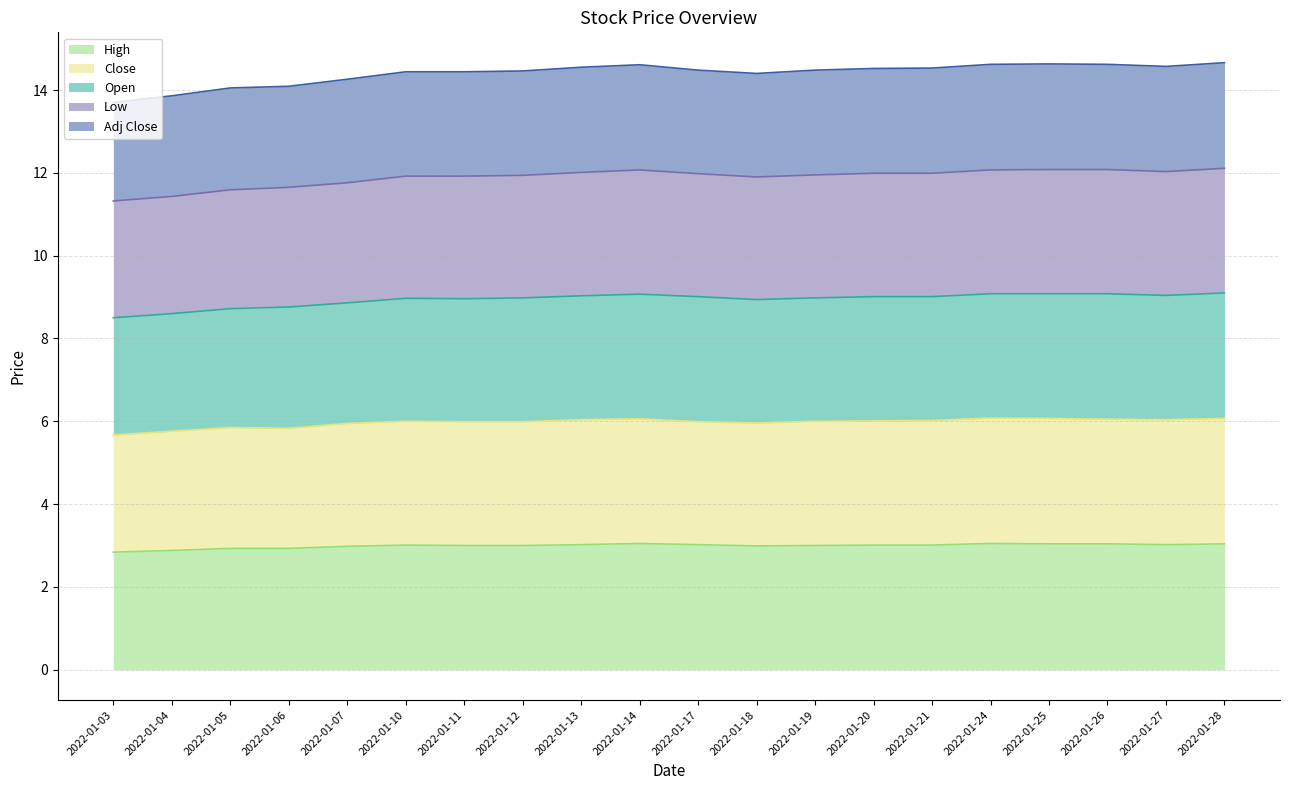

The High series shows 3.0 at 2022-01-17. True or false?

True